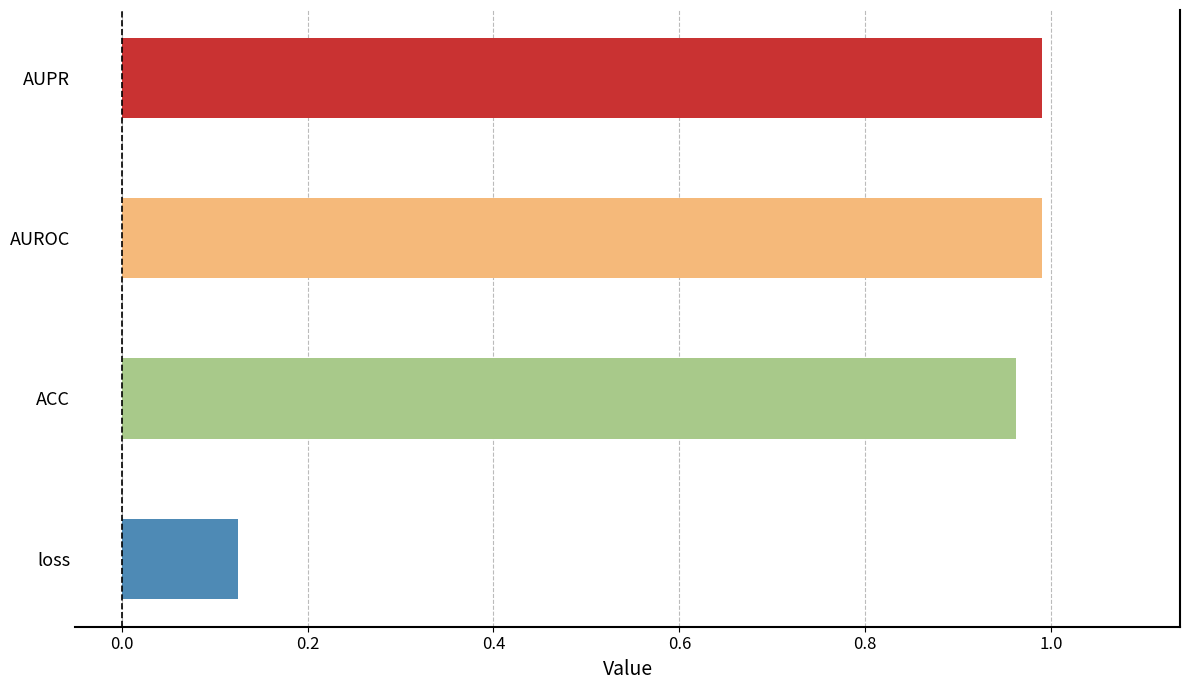

What is the difference between the maximum and minimum values?

0.9